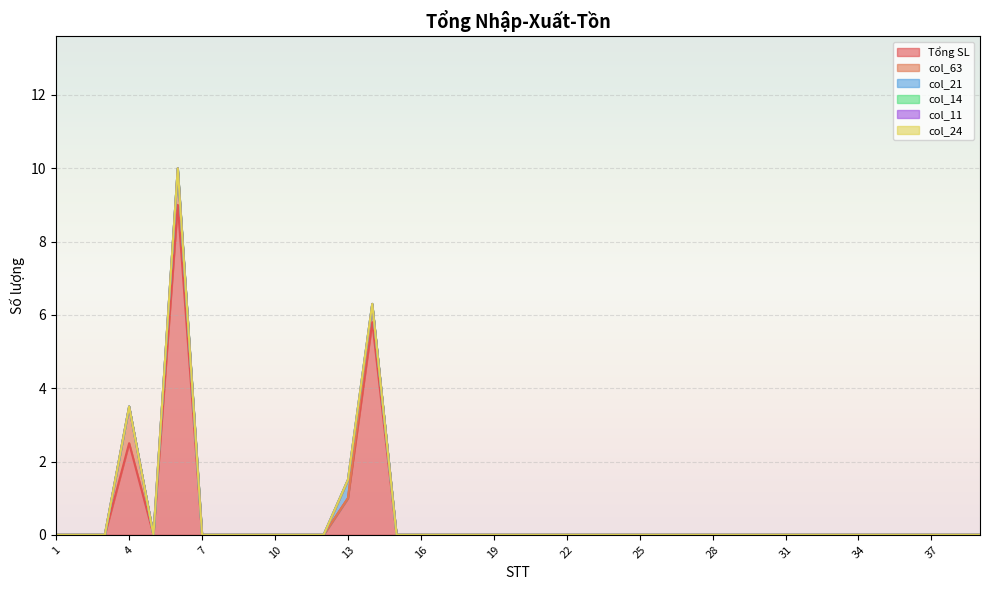

Which category has the highest value across all series?

6